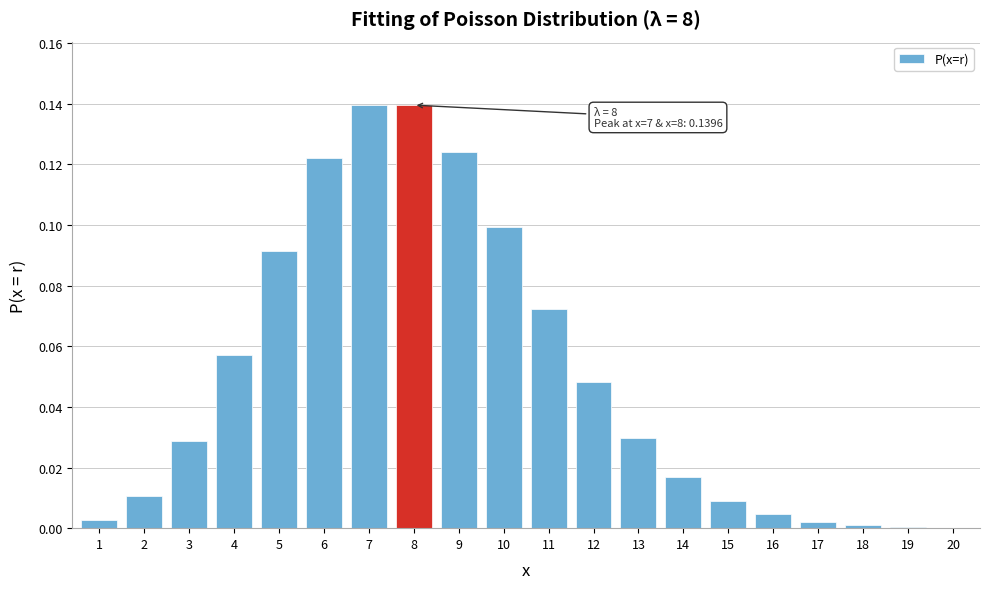

True or false: the data shows 0.0 at 13.

True